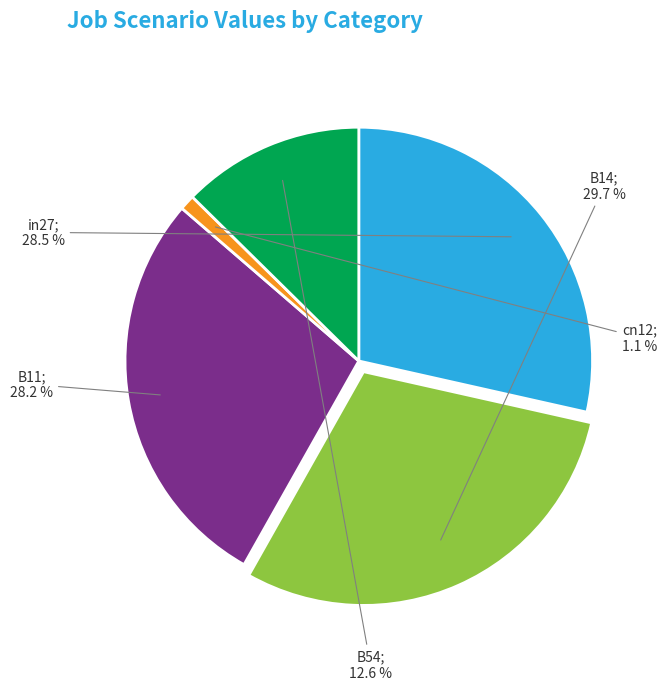

Is there any slice that represents more than half of the pie?

No